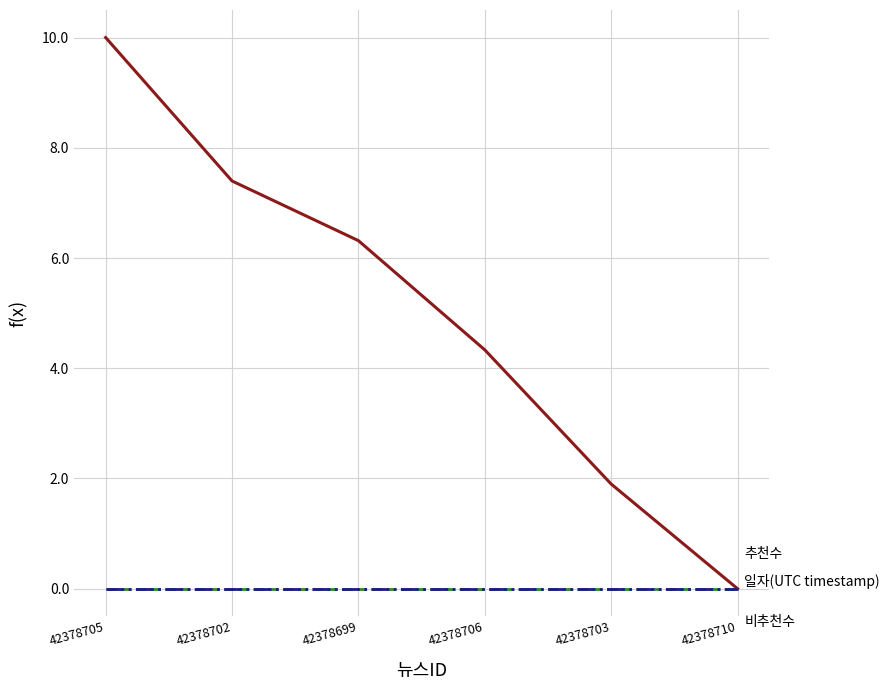

Reading left to right, list all the values displayed in this chart.

일자(UTC timestamp): 10.0	7.4	6.3	4.3	1.9	0.0
추천수: 0.0	0.0	0.0	0.0	0.0	0.0
비추천수: 0.0	0.0	0.0	0.0	0.0	0.0